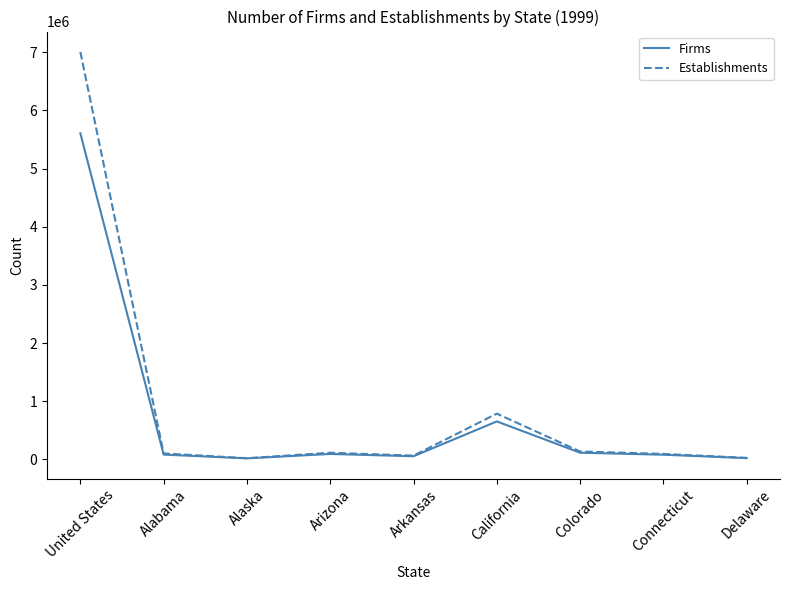

How many categories are shown in the chart?

9